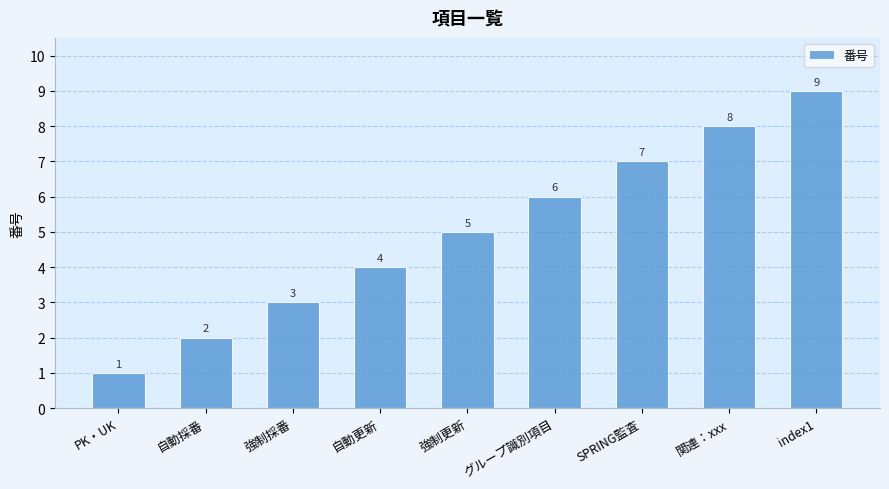

Rank the categories by value from highest to lowest.

index1, 関連：xxx, SPRING監査, グループ識別項目, 強制更新, 自動更新, 強制採番, 自動採番, PK・UK